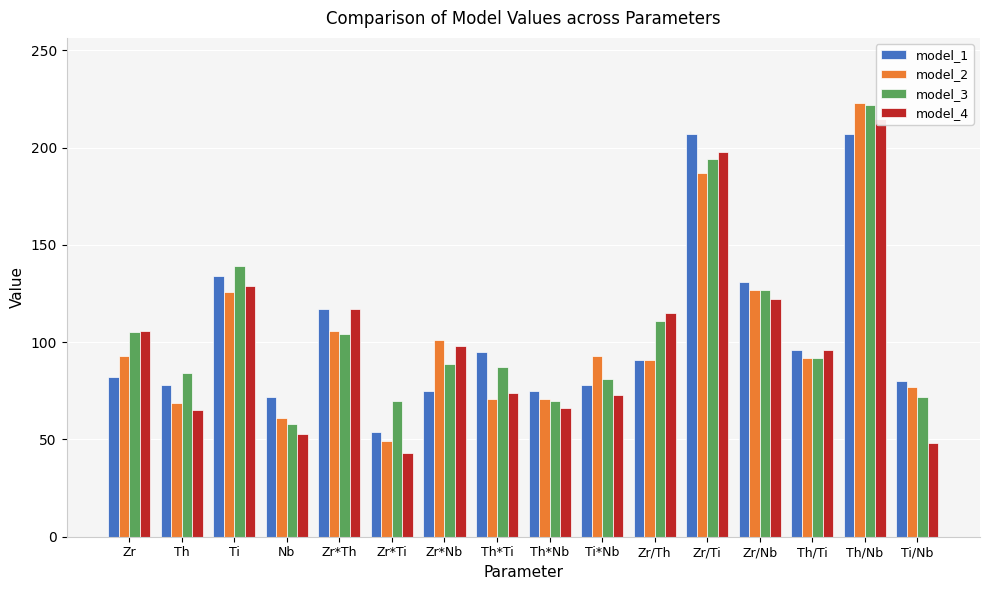

What is the highest value of the model_4 series?

215